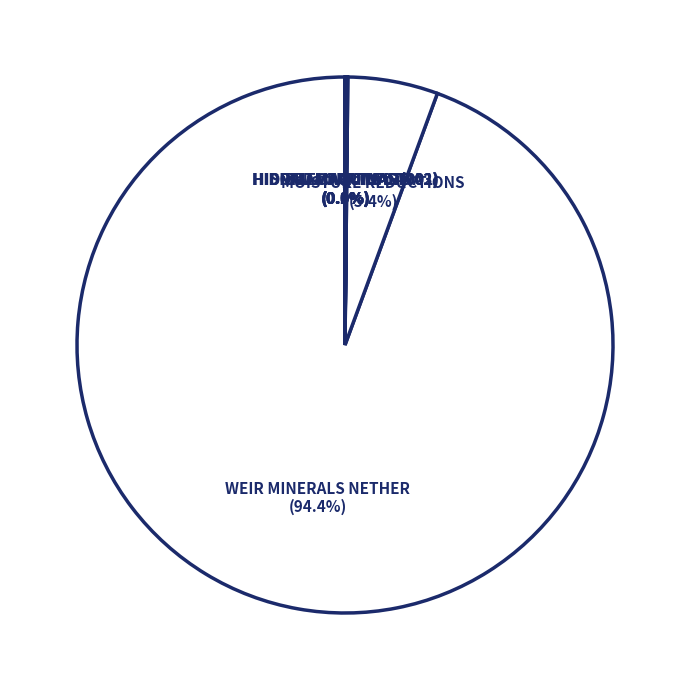

Which category has the biggest portion of the pie?

WEIR MINERALS NETHER